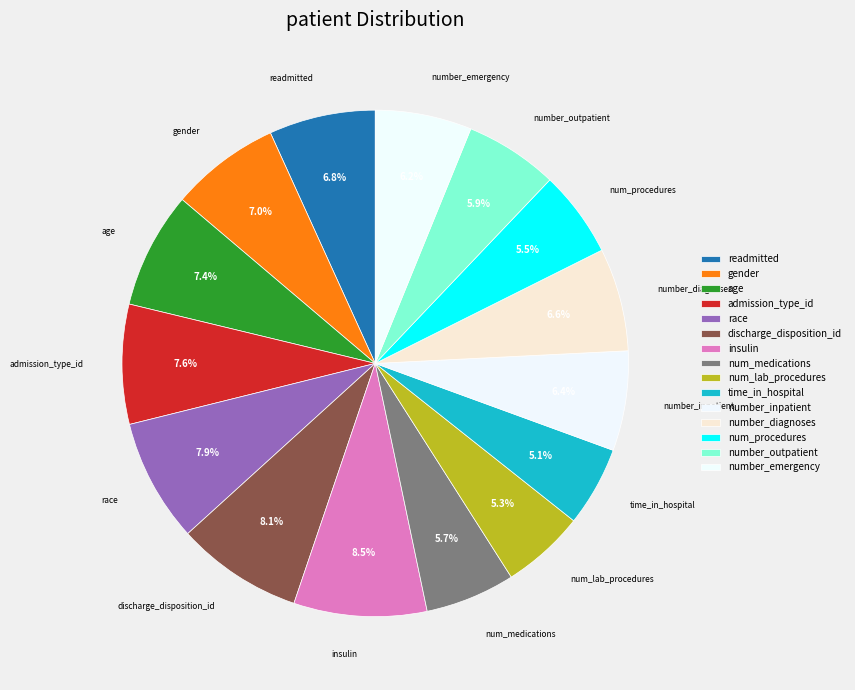

To the nearest percent, what is the average slice percentage?

7%